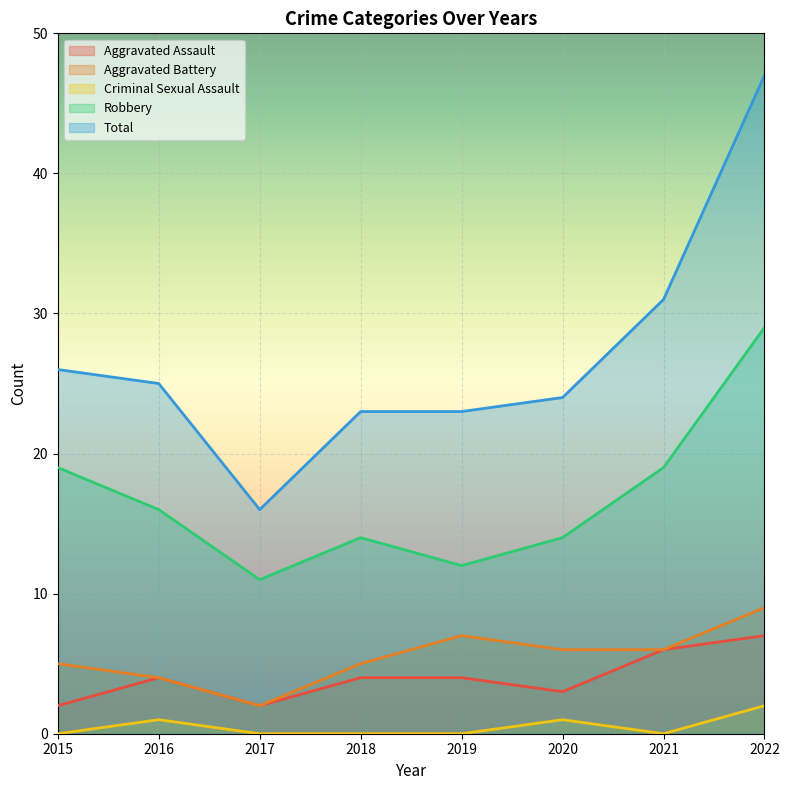

What is the spread (max minus min) of values at 2021?

31